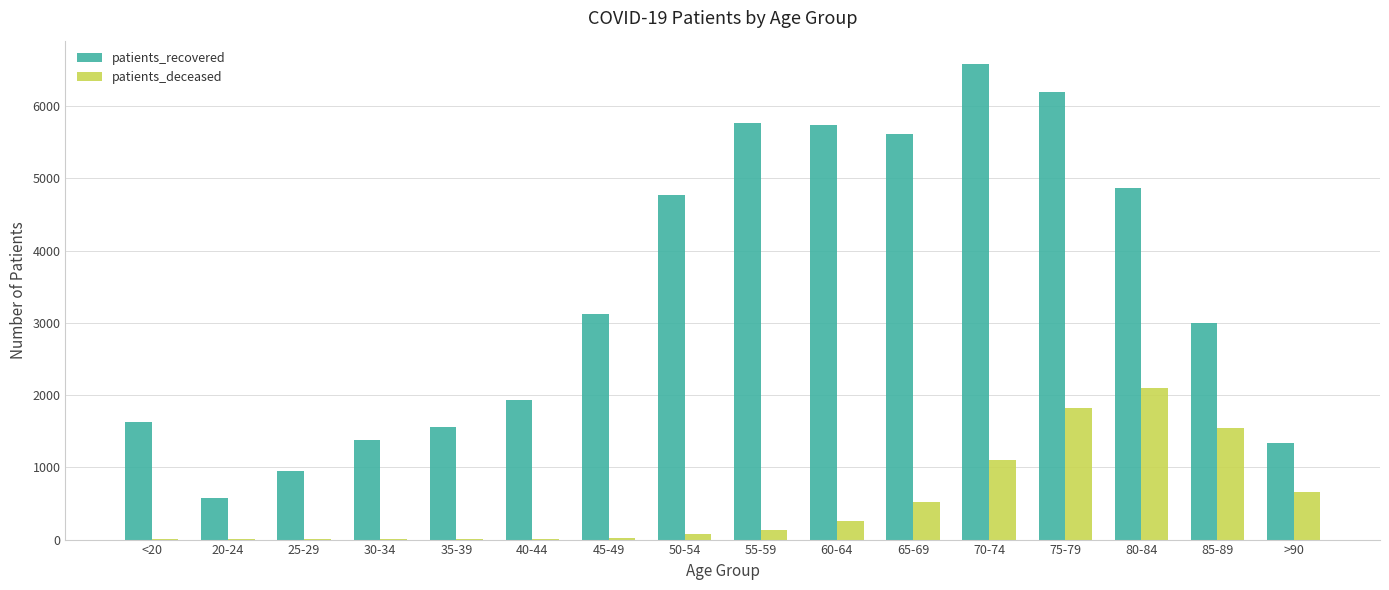

Between 65-69 and 70-74, which series saw the biggest shift?

patients_recovered